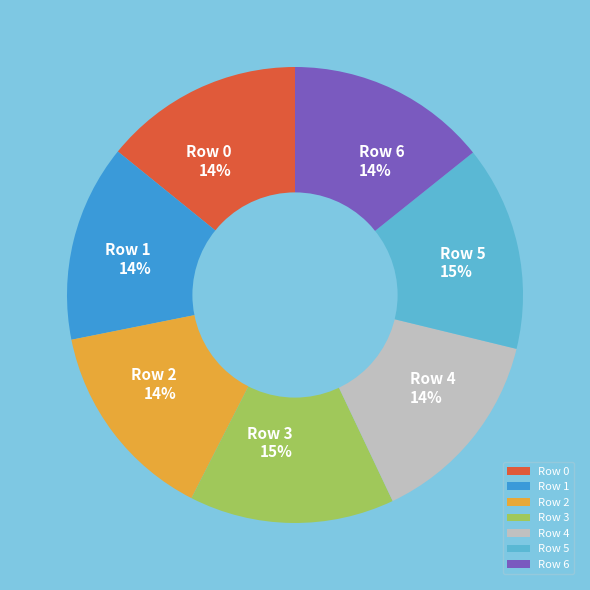

To the nearest percent, what percentage of the pie is Row 3?

15%